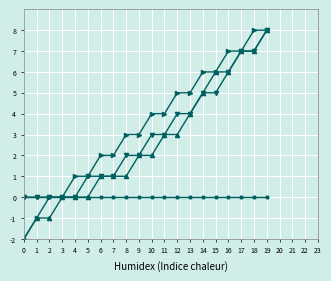

What is the spread (max minus min) of values at 1?

1